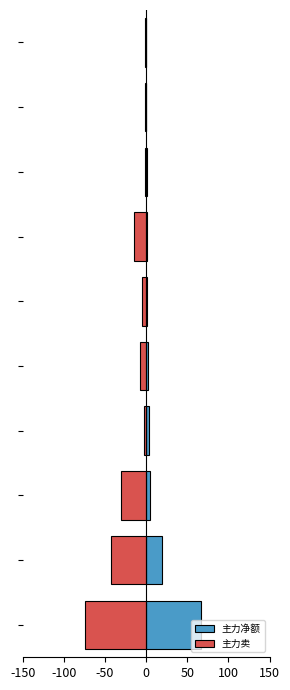

How many groups of bars are there?

10